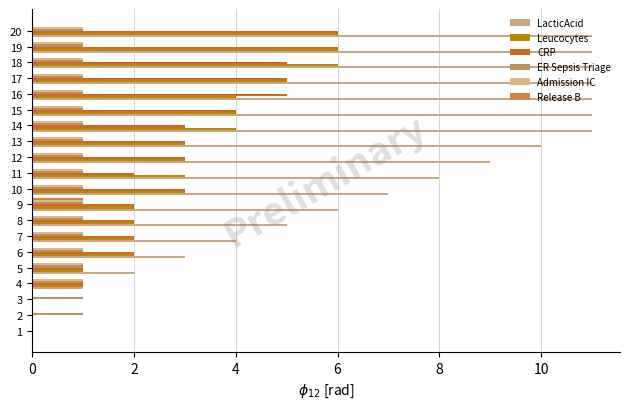

How many categories are shown in the chart?

20